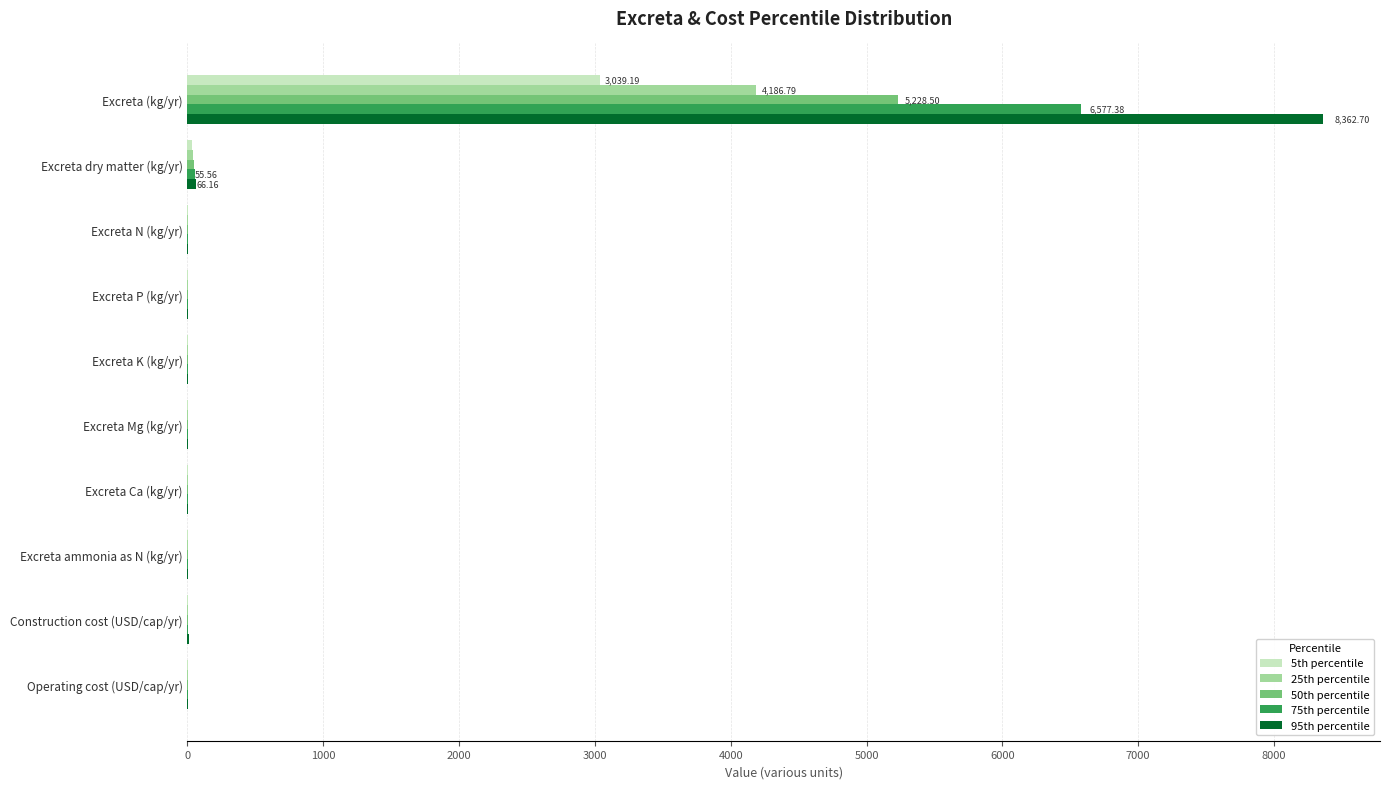

Which label corresponds to the largest value in the chart?

Excreta (kg/yr)